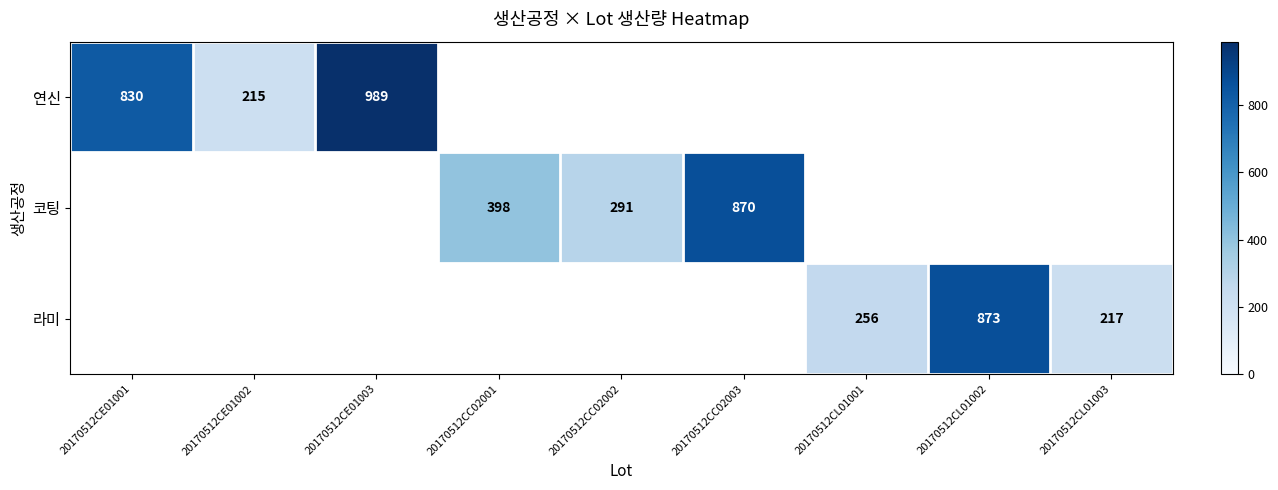

Is the value of 연신 at 20170512CE01001 greater than the value of 라미 at 20170512CL01003?

Yes